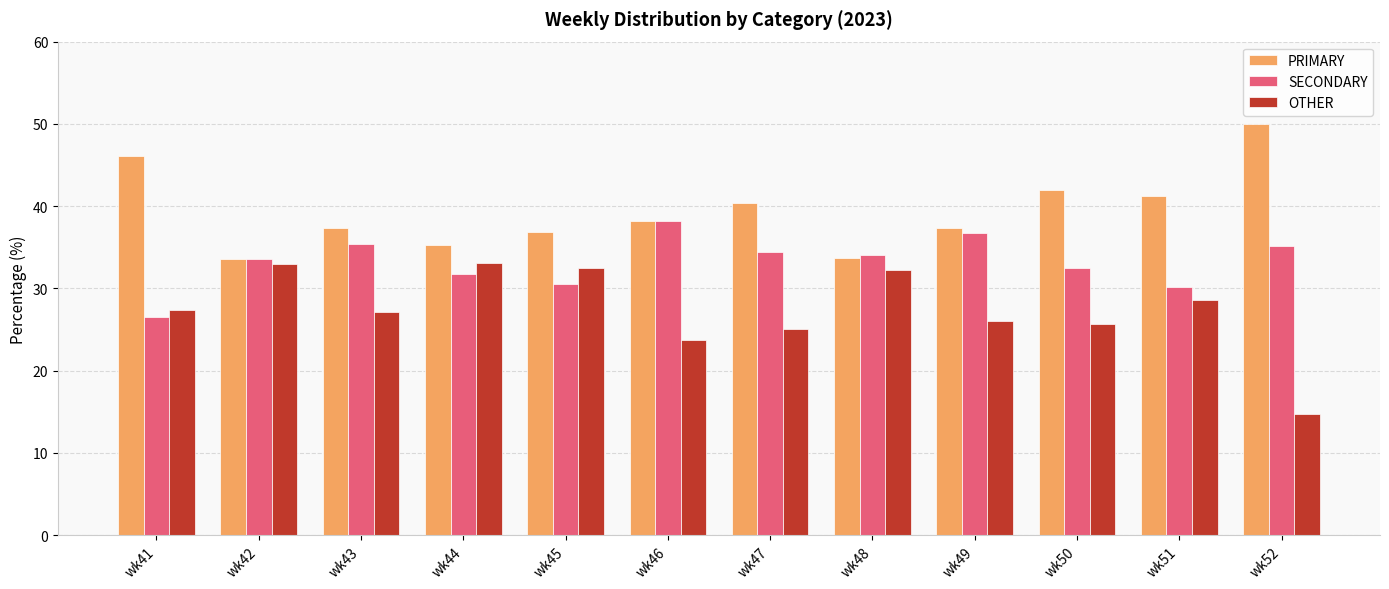

What is the total value across all series at wk51?

100.0